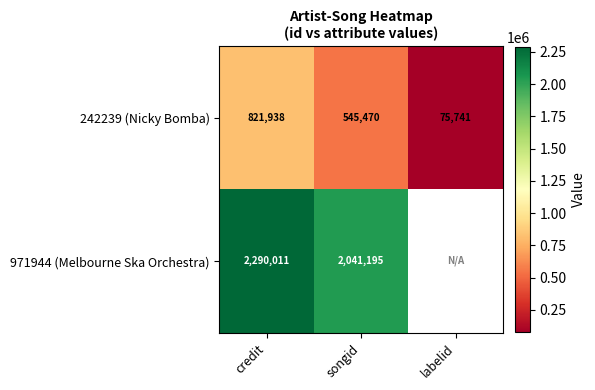

What is the average value of the 242239 (Nicky Bomba) series?

481050